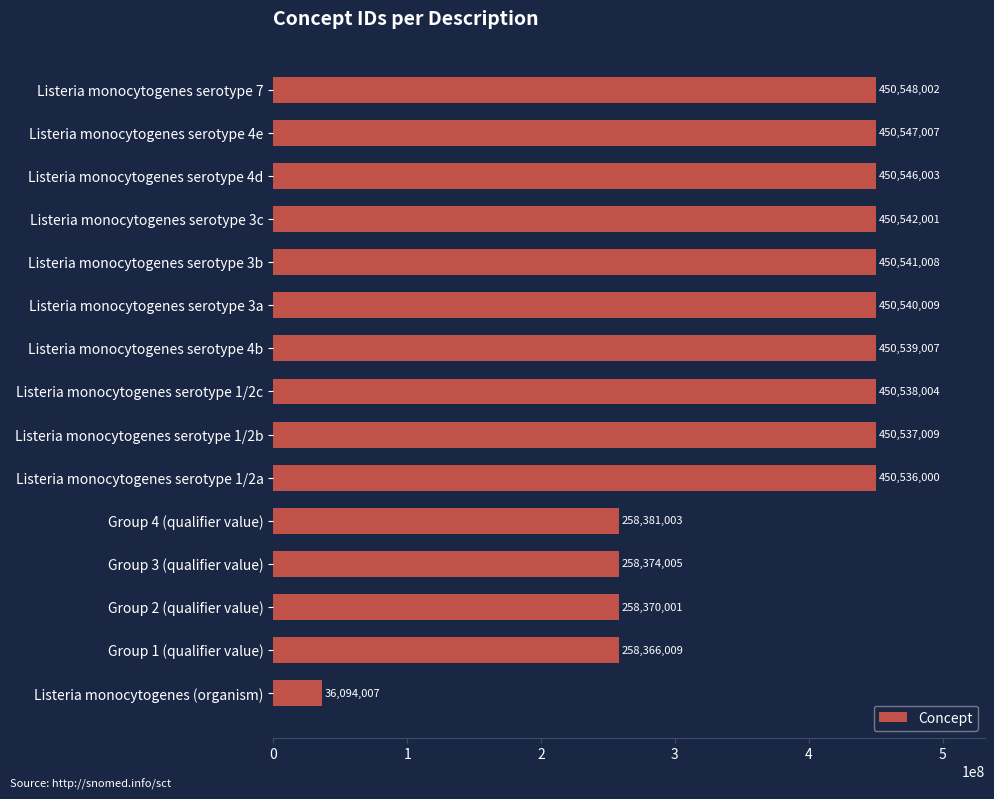

Reading top to bottom, list all the values displayed in this chart.

450548002	450547007	450546003	450542001	450541008	450540009	450539007	450538004	450537009	450536000	258381003	258374005	258370001	258366009	36094007